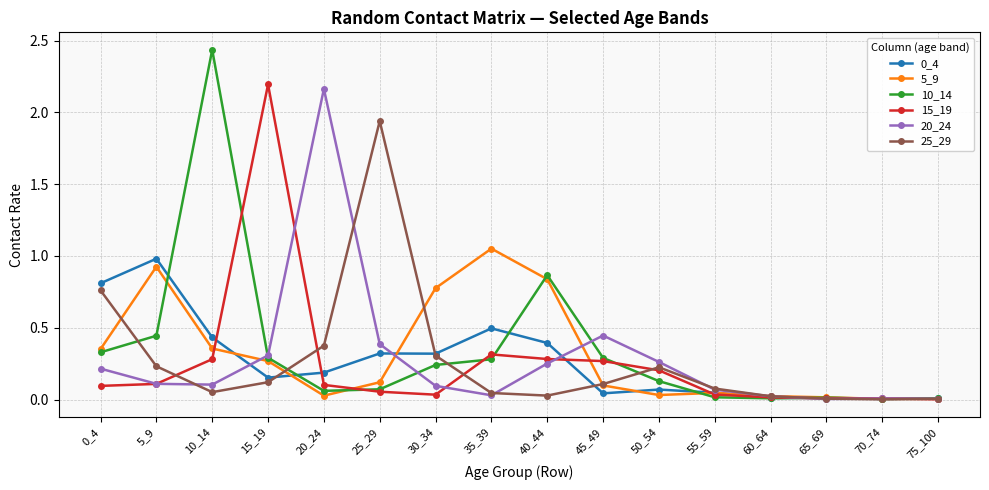

Which series has the widest spread of values?

10_14